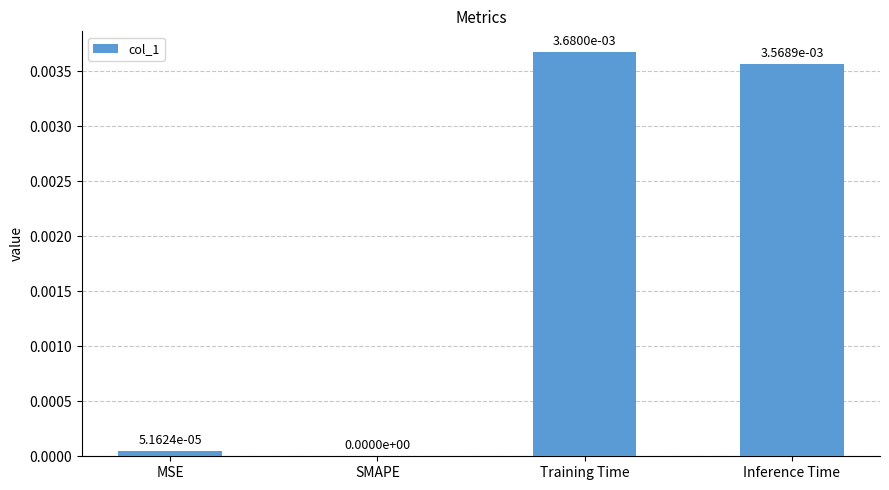

Which label corresponds to the largest value in the chart?

Training Time